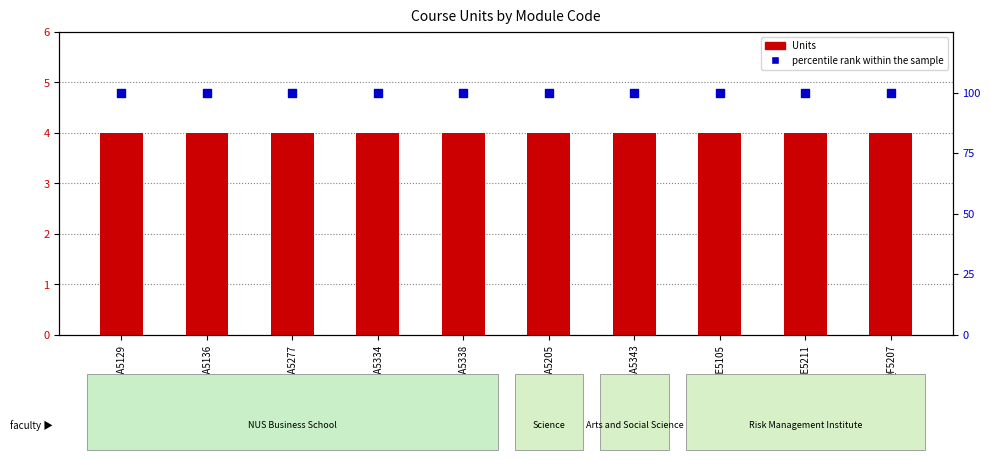

At how many categories does at least one series exceed 66?

10